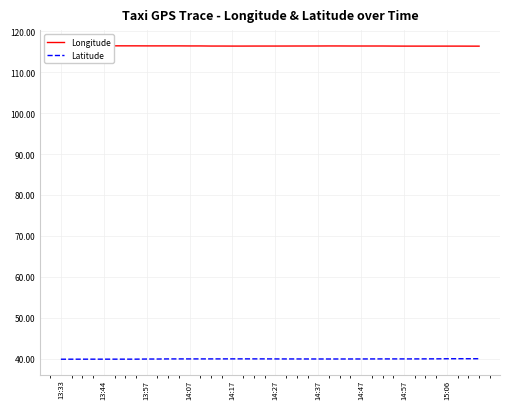

At how many categories does at least one series exceed 69?

40